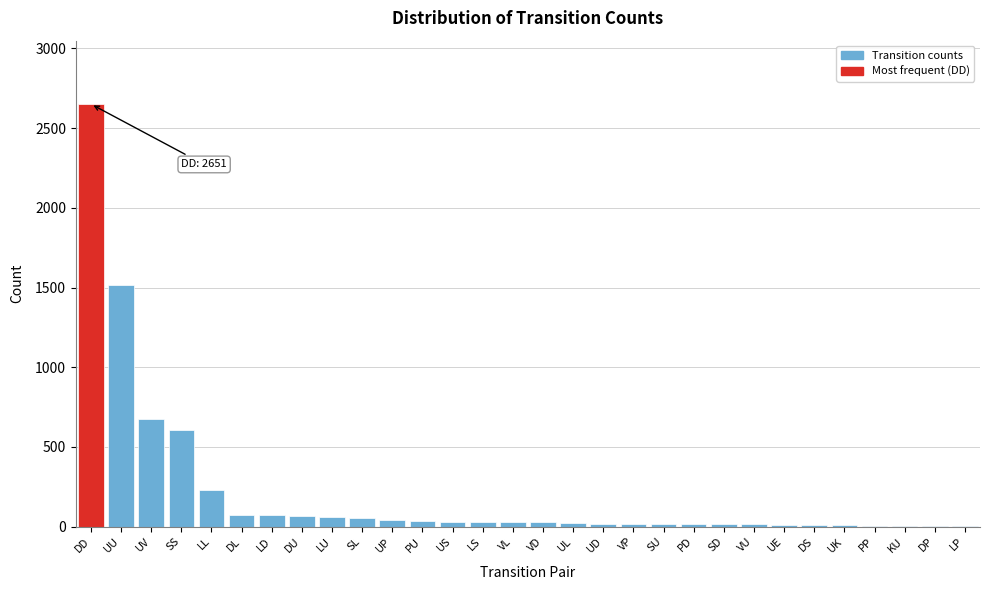

Where is the data nearest to the value 1326?

UU